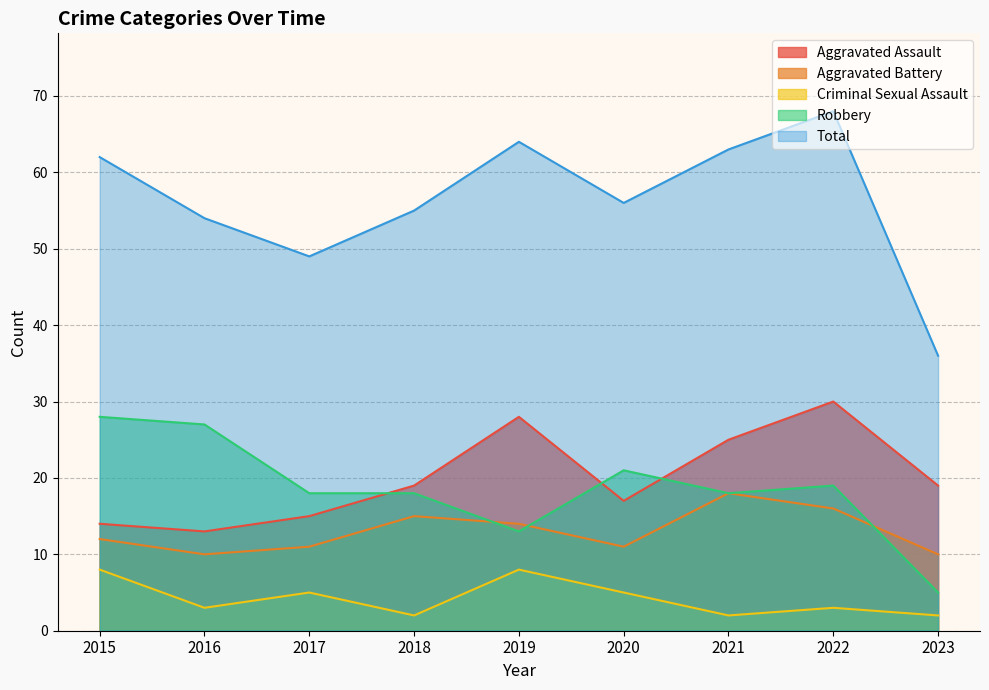

What is the spread (max minus min) of values at 2022?

65